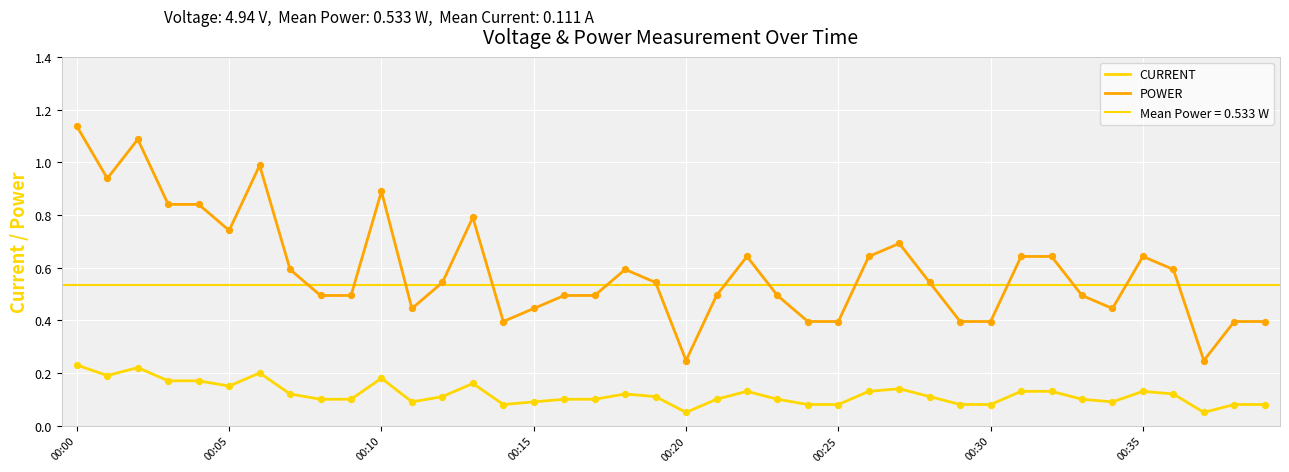

Which series has the largest total across all categories?

POWER